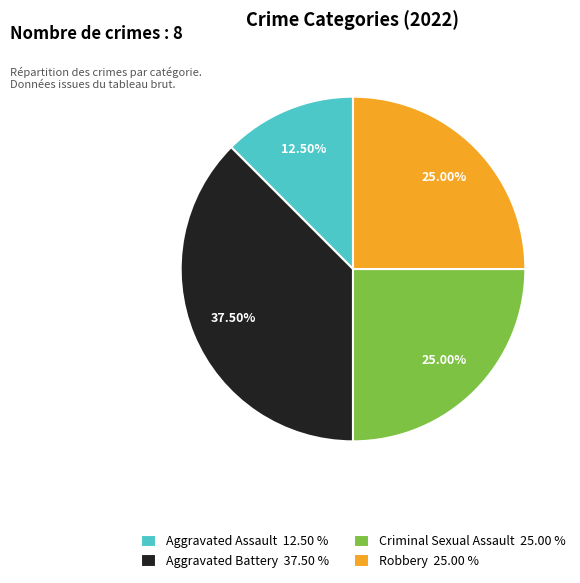

What percentage is the Robbery slice, to the nearest percent?

25%